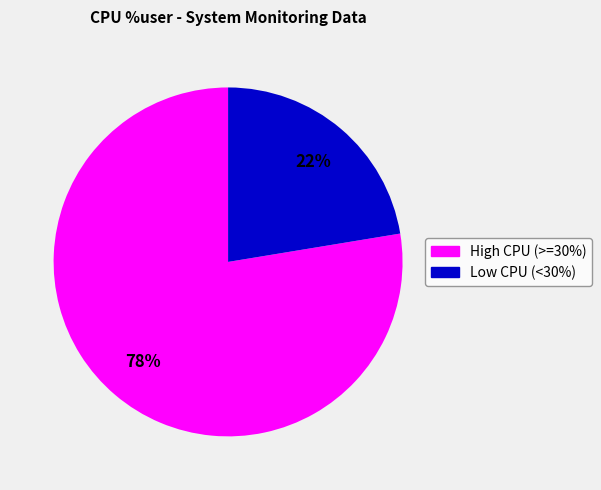

Is there a majority slice in this chart?

Yes